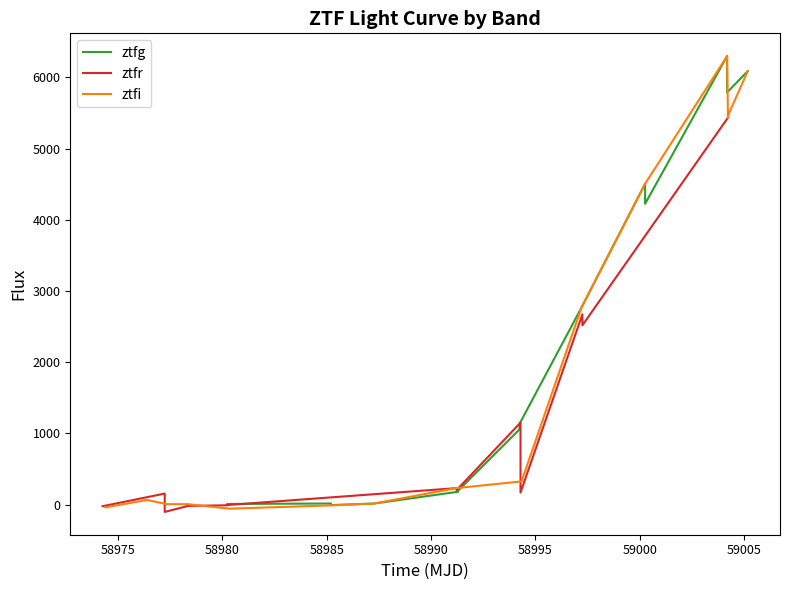

How many lines are shown in the chart?

3